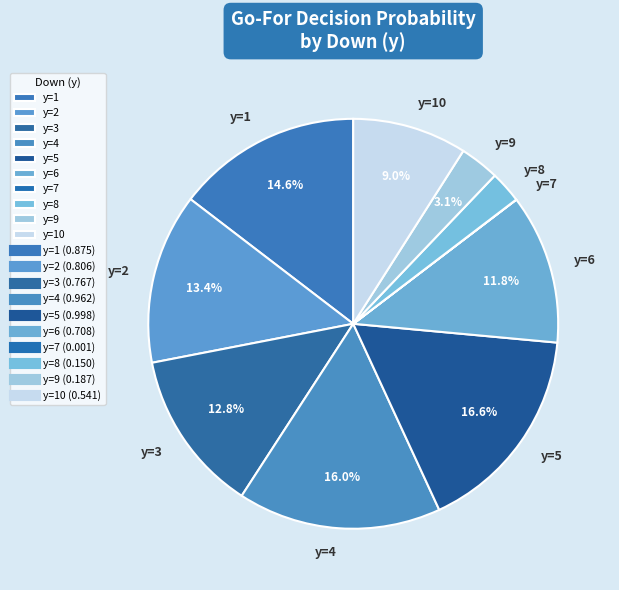

True or false: y=5 accounts for 7% of the total.

False